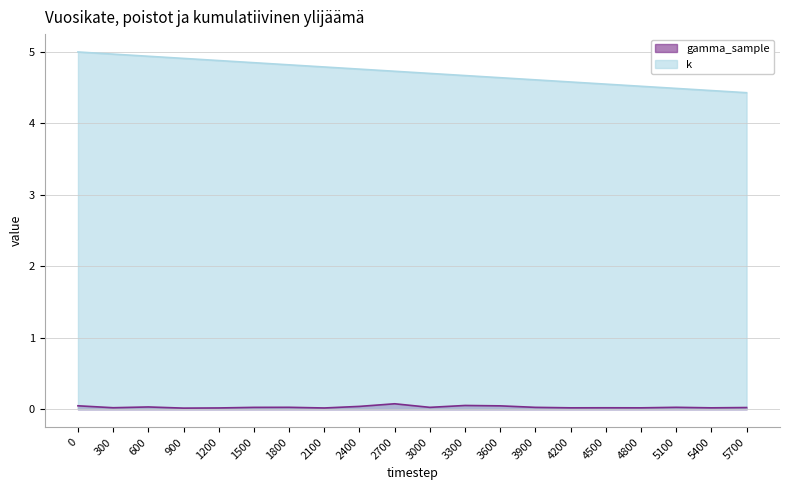

At which label is k closest to 4?

5700